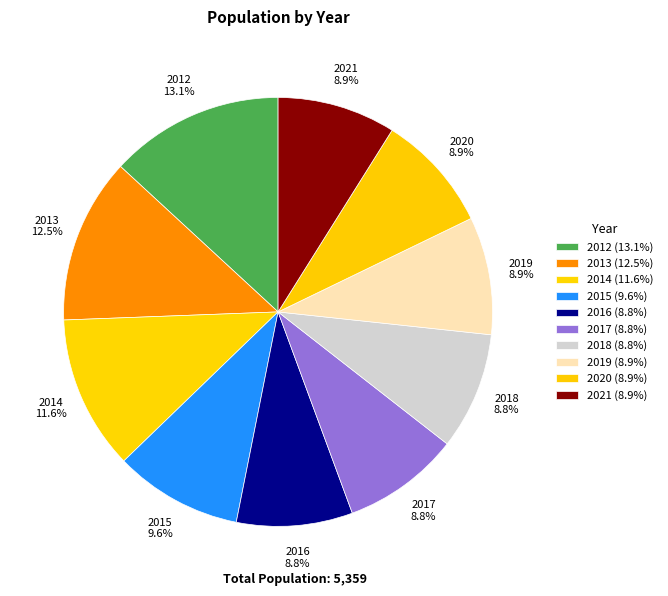

To the nearest percent, what is the difference between the largest and smallest slice percentages?

4%